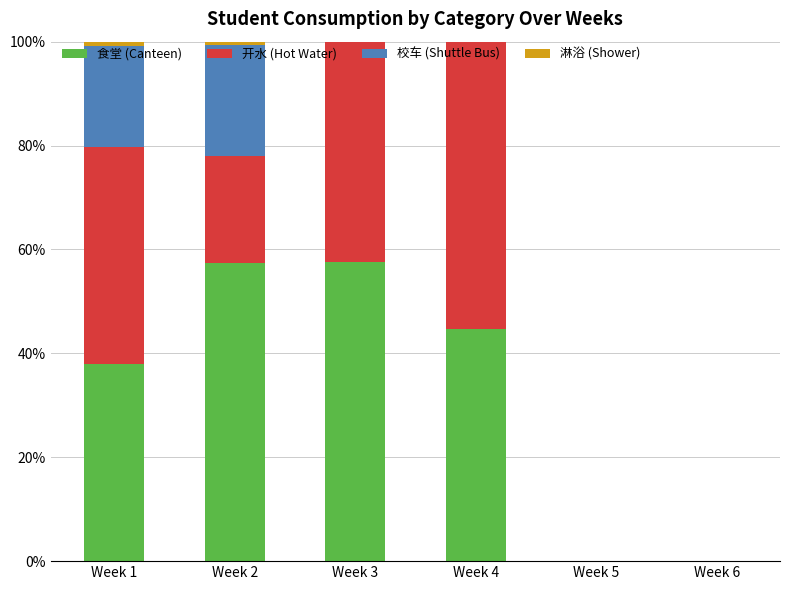

What is the highest value of the 食堂 (Canteen) series?

57.6